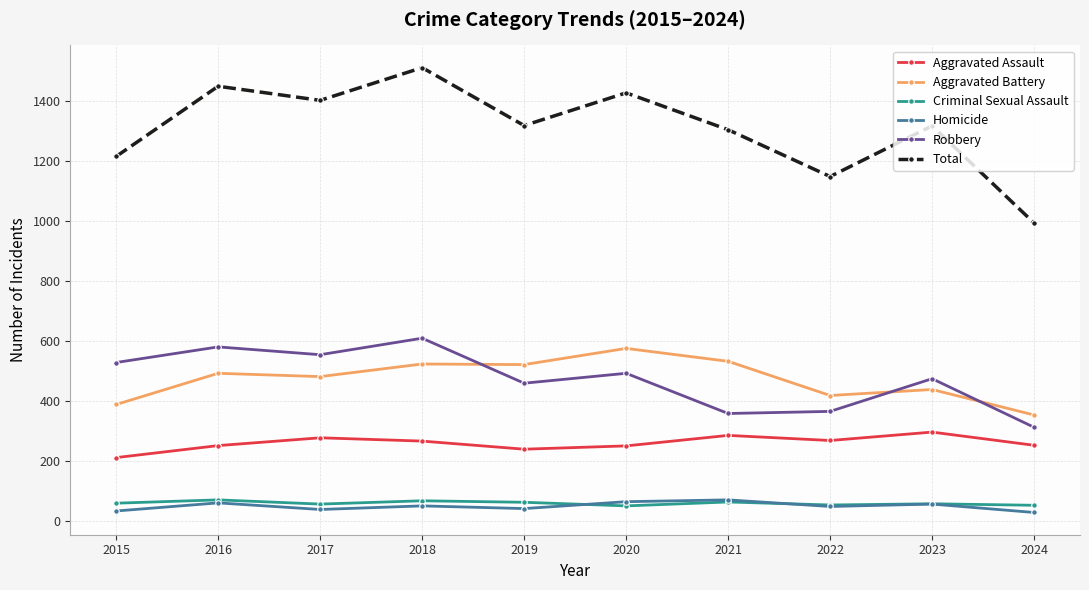

The Aggravated Battery series shows 387 at 2015. True or false?

True